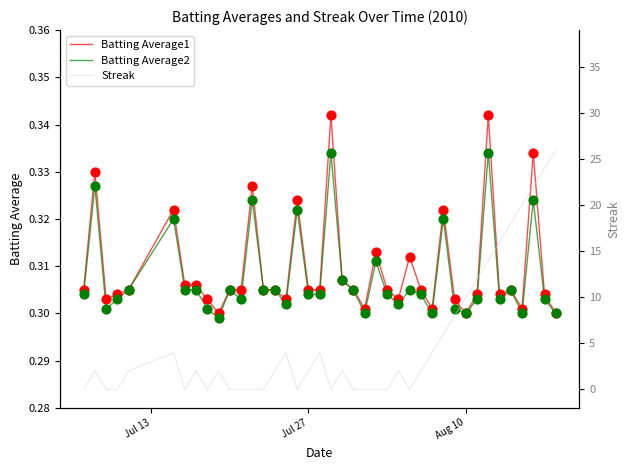

What are all the series names shown in the legend?

Batting Average1, Batting Average2, Streak